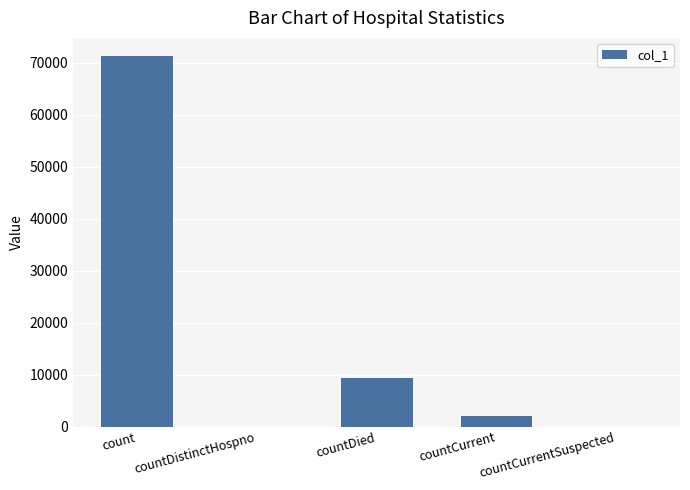

What is the average value?

16516